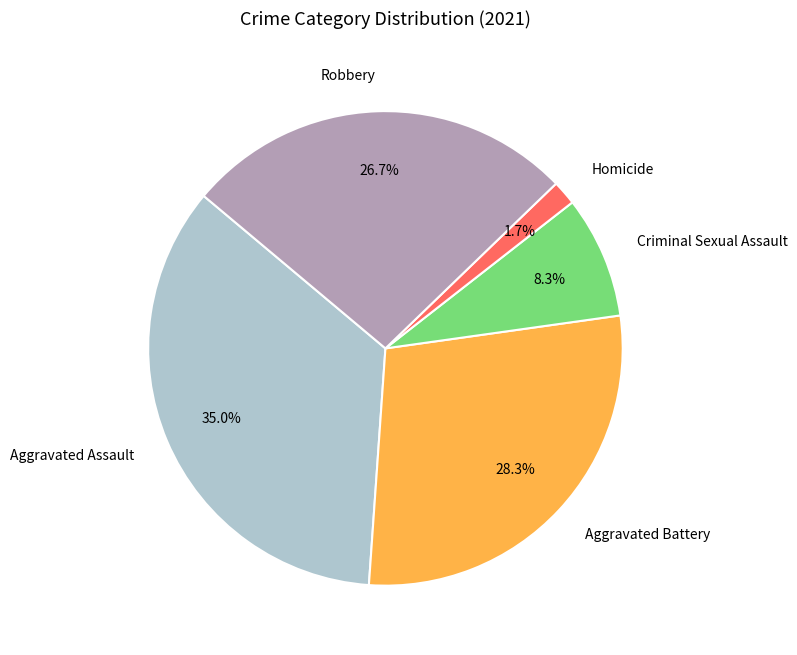

To the nearest percent, what is the average slice percentage?

20%